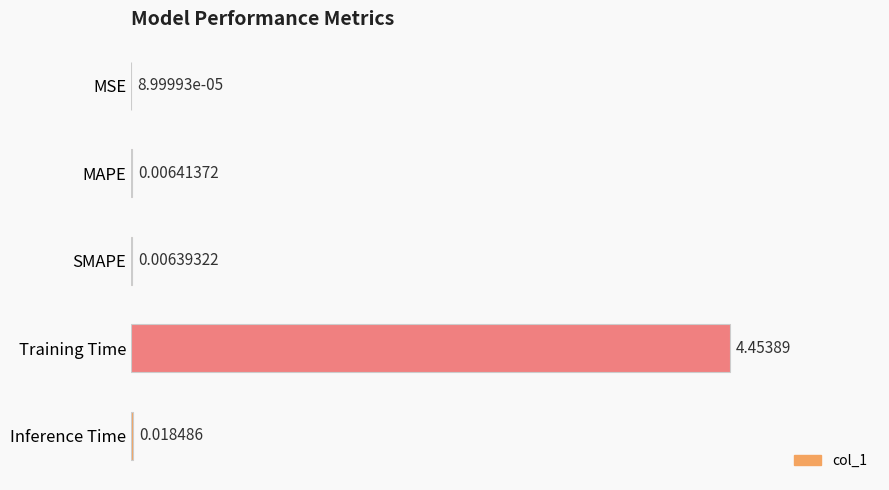

At which label is the value closest to 2?

Inference Time